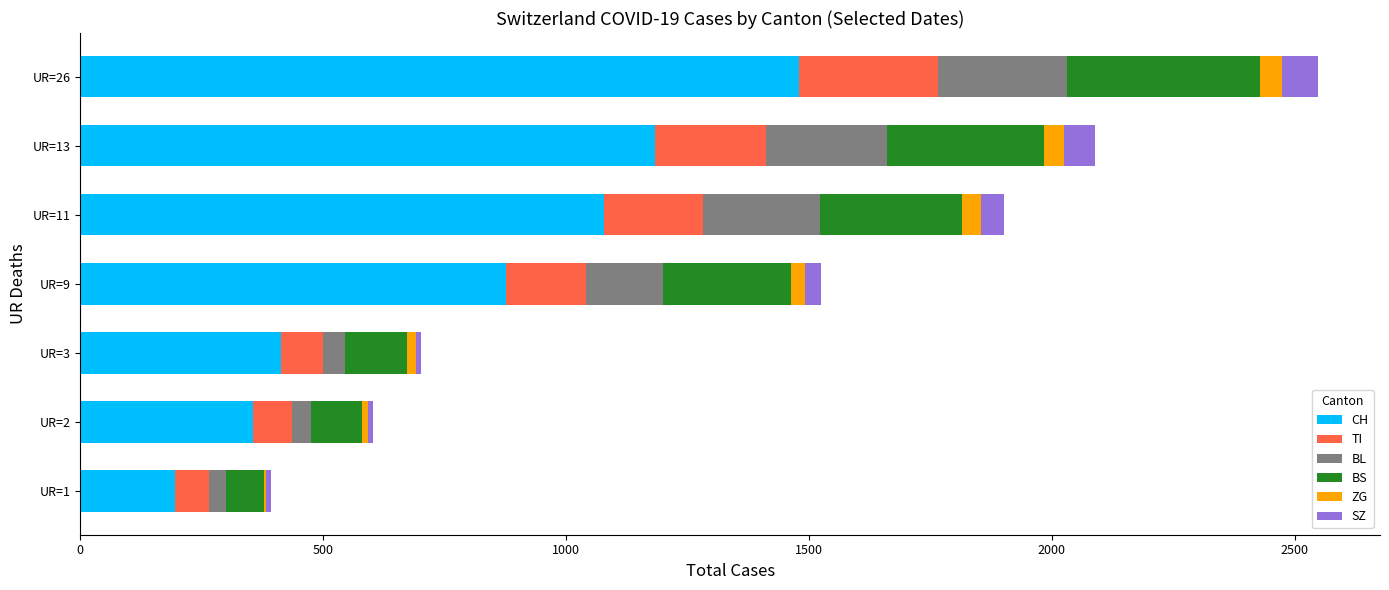

What is the sum of all CH values?

5581